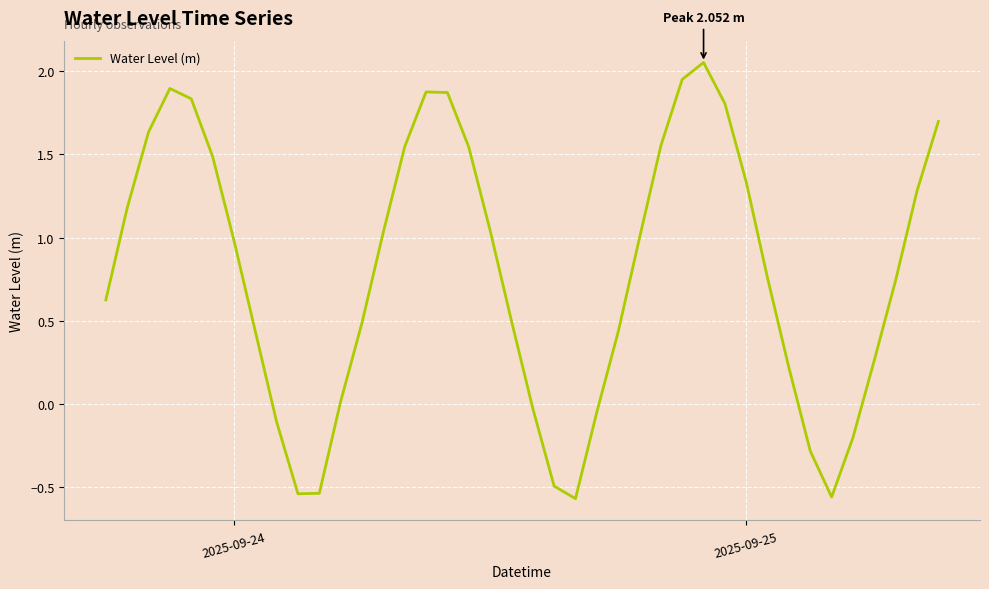

What is the difference between the maximum and minimum values?

2.6